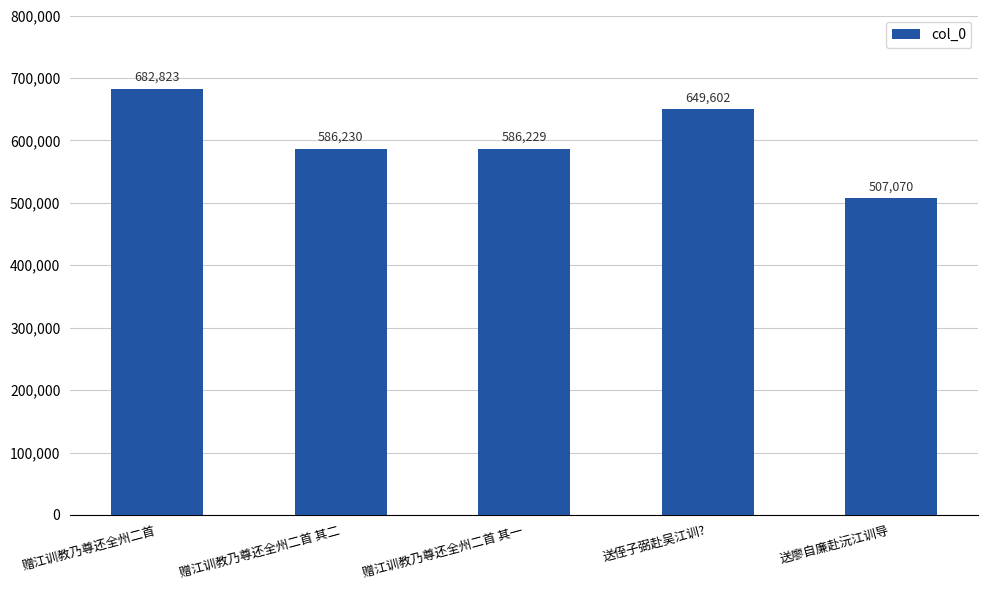

List the labels in order of value, largest first.

赠江训教乃尊还全州二首, 送侄子弼赴吴江训?, 赠江训教乃尊还全州二首 其二, 赠江训教乃尊还全州二首 其一, 送廖自廉赴沅江训导